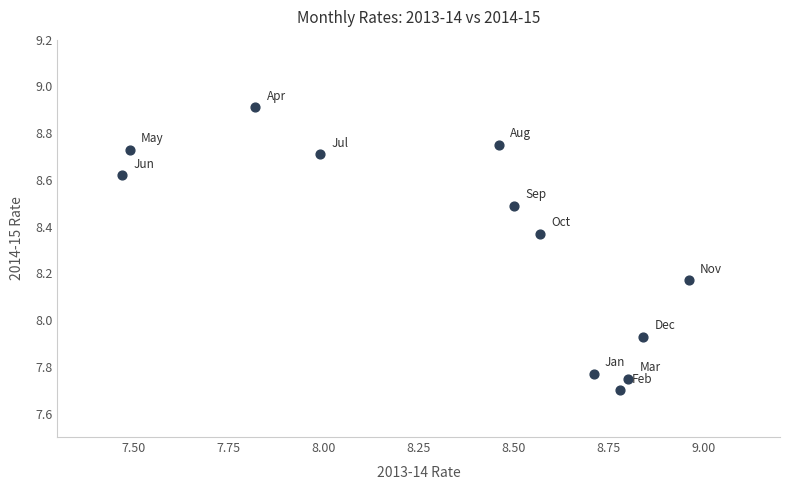

What is the range of Y values (max minus min)?

1.2